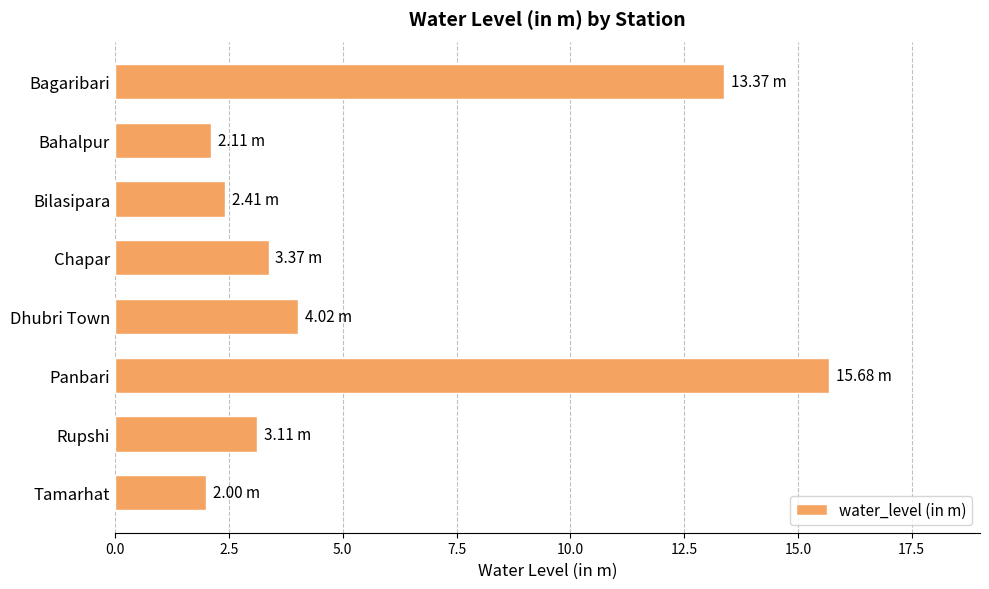

At which category does the chart reach its peak across all series?

Panbari